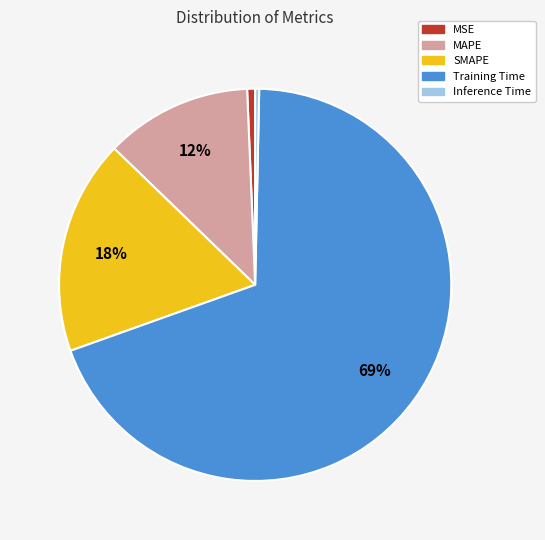

Is the sum of Inference Time and MSE greater than half?

No